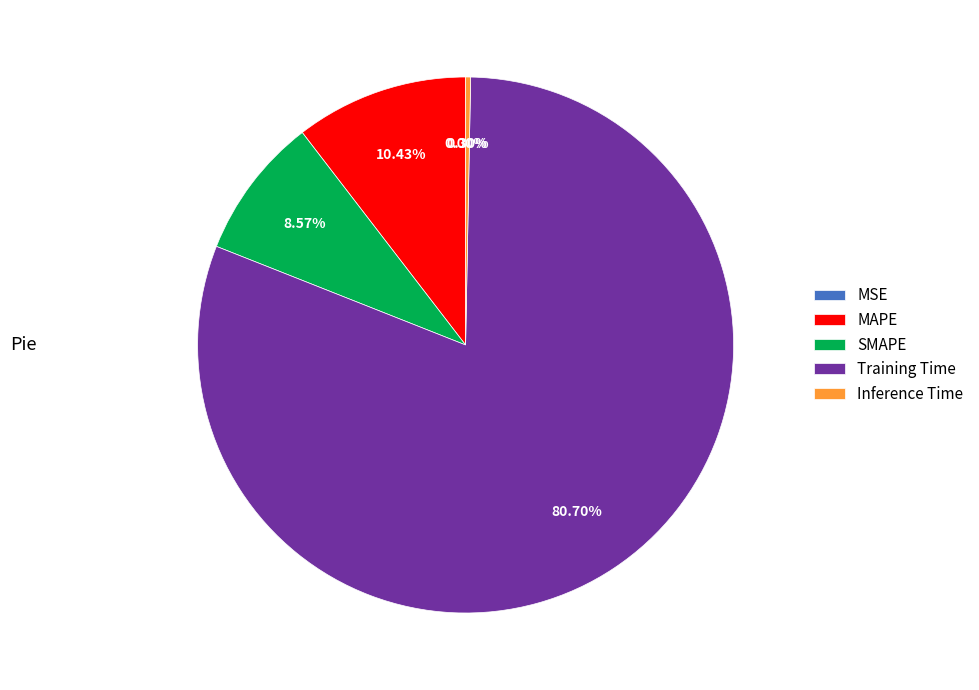

To the nearest percent, what is the combined percentage of Training Time and MAPE?

91%